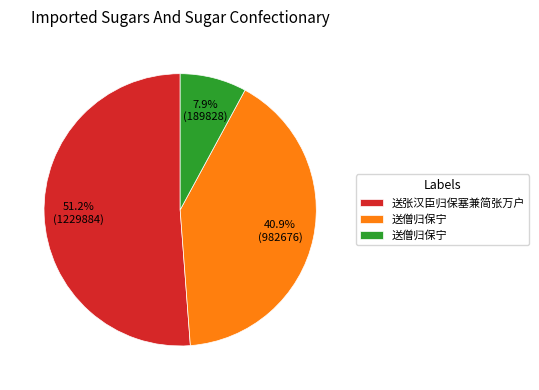

Is there any slice that represents more than half of the pie?

Yes